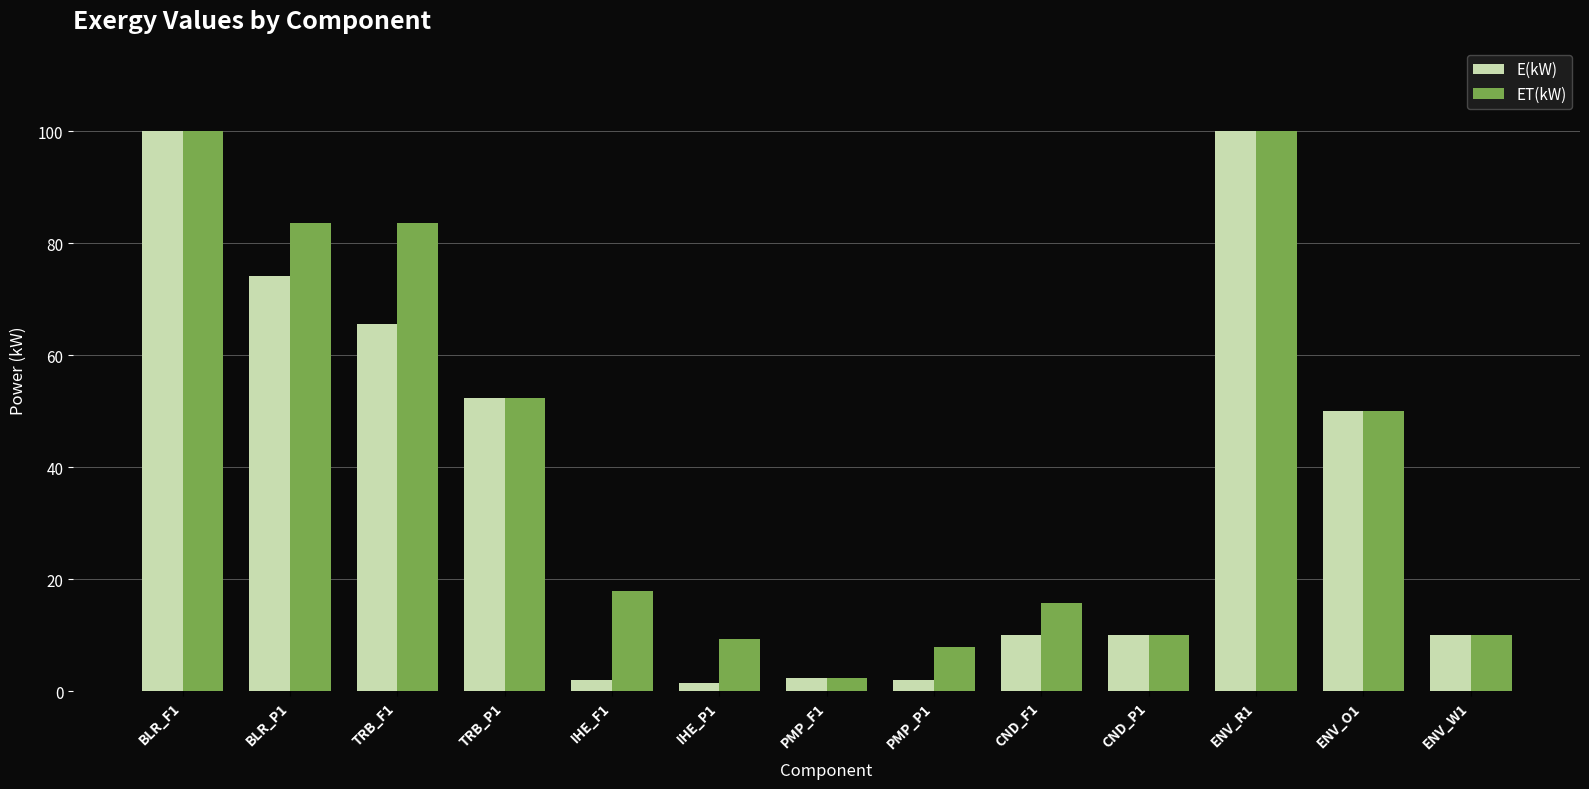

At how many categories does at least one series exceed 12?

8